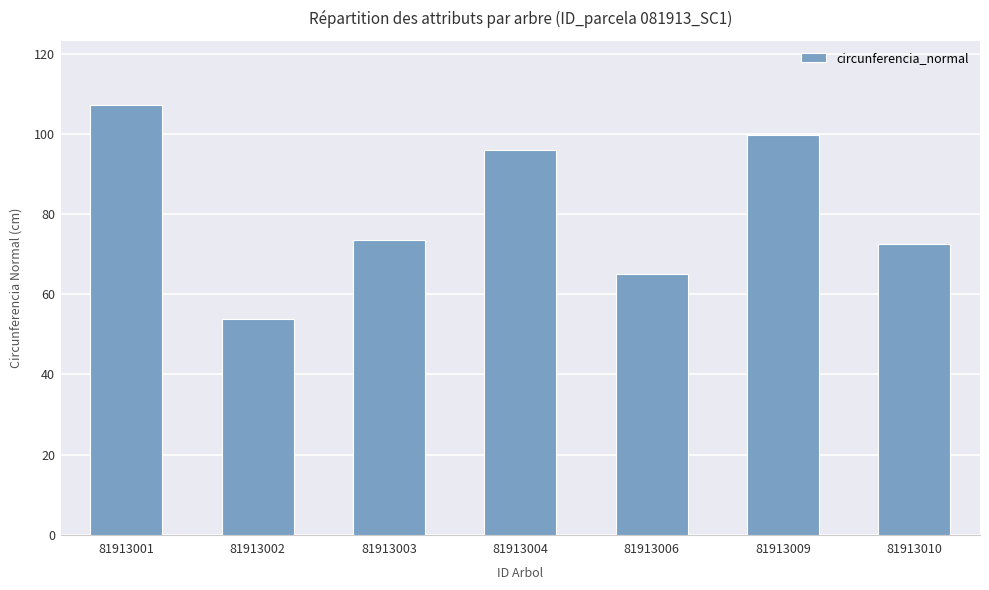

Reading right to left, transcribe all the data shown in this chart.

72.6	99.9	65.0	96.0	73.5	53.9	107.3